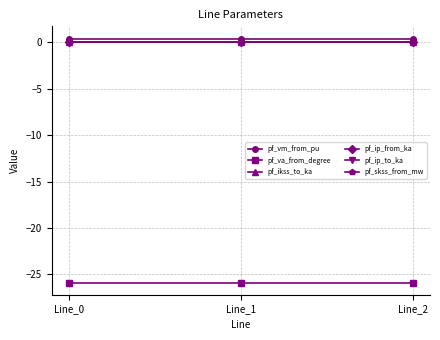

At which label does pf_va_from_degree reach its peak?

Line_1